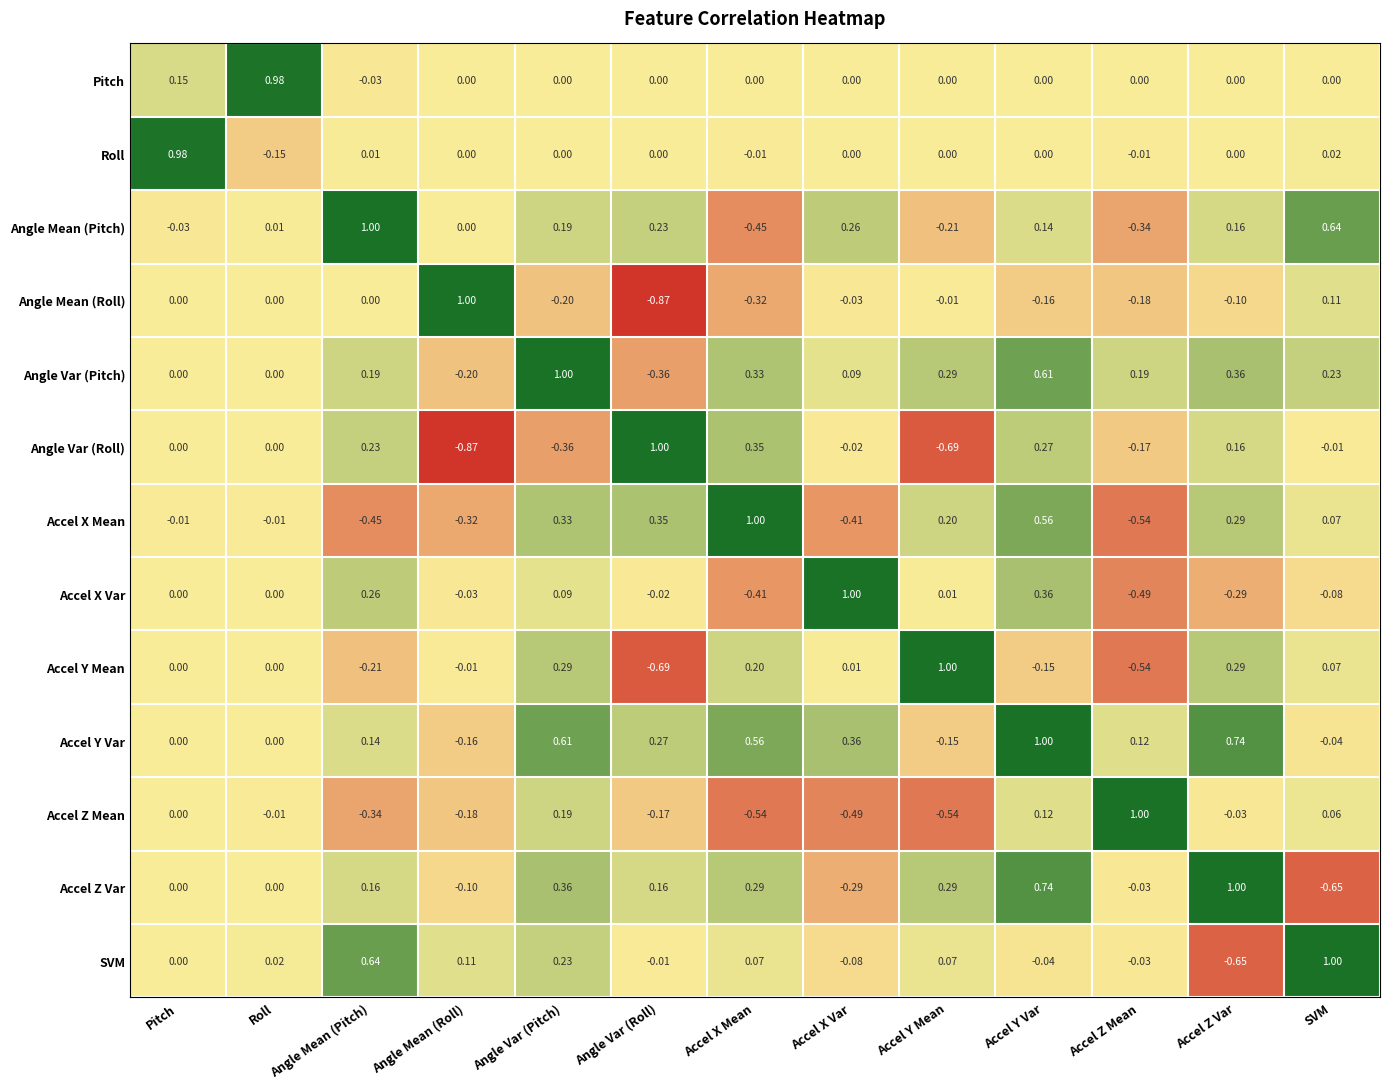

Which category has the lowest value in the Angle Var (Roll) series?

Angle Mean (Roll)